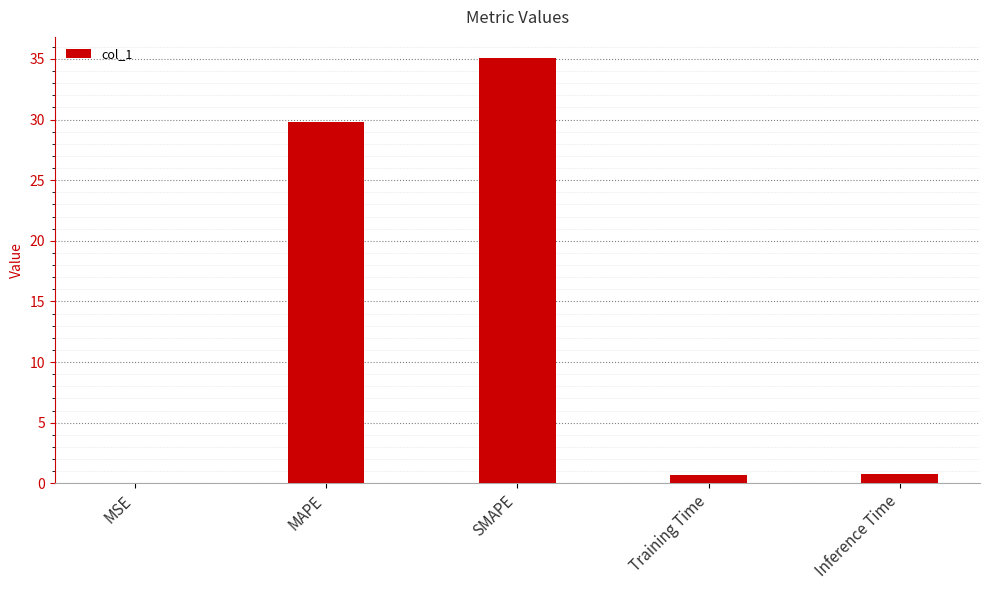

What is the sum of all values?

66.4